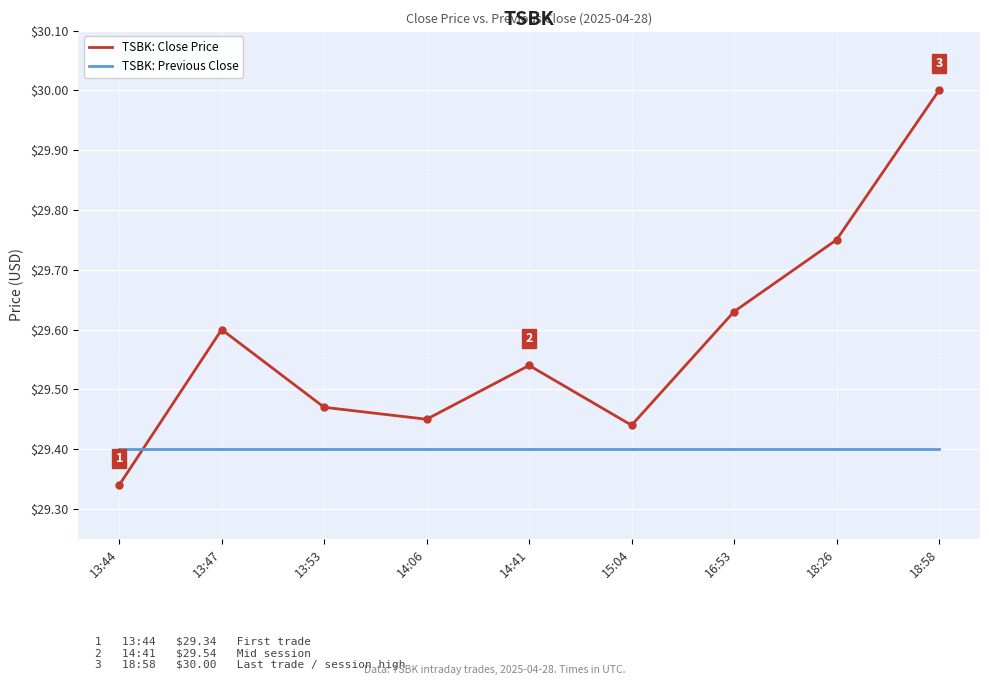

Rank the series at 14:41 from highest to lowest value.

TSBK: Close Price, TSBK: Previous Close